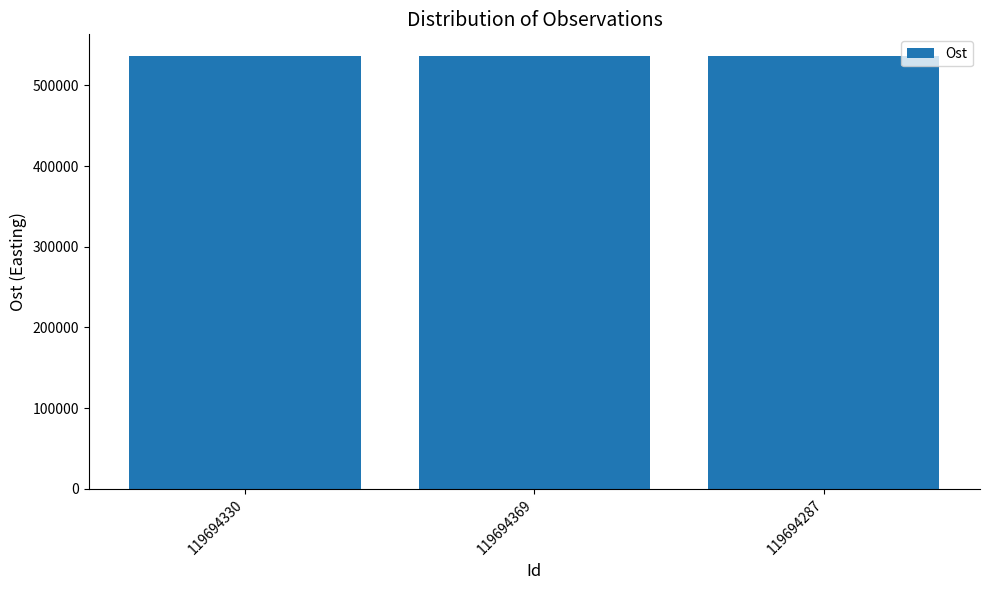

What is the ratio of the value at 119694369 to the value at 119694330?

1.0